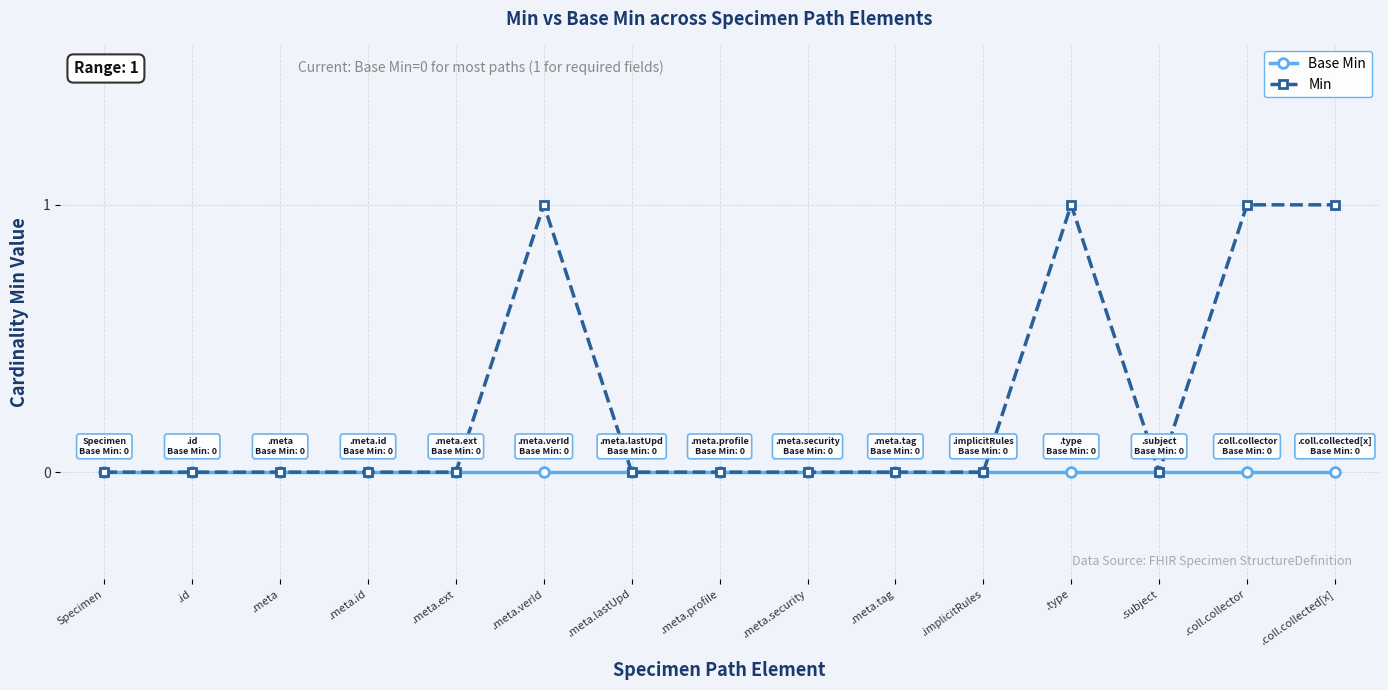

How many lines are shown in the chart?

2